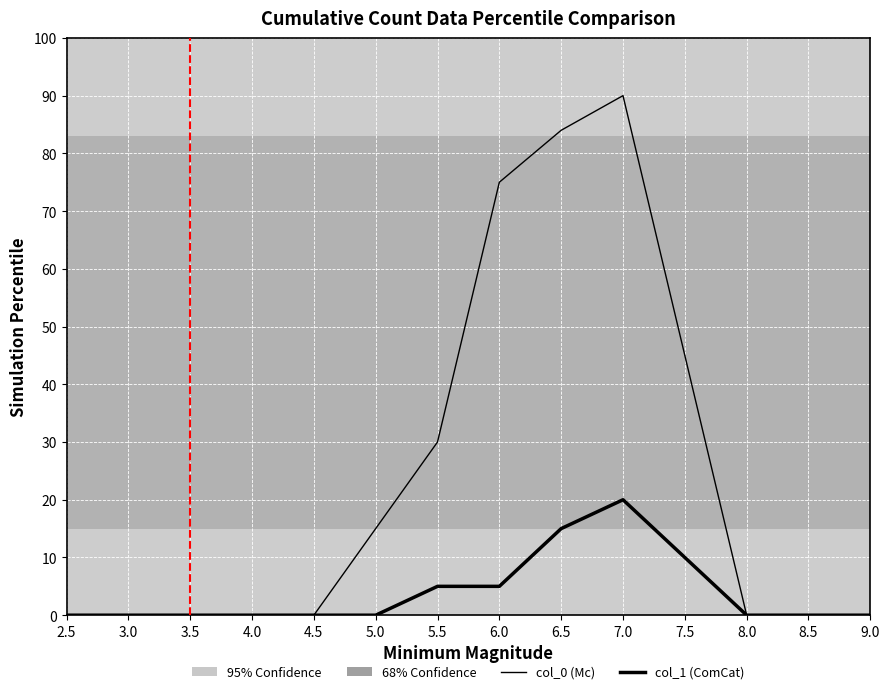

Is this an area chart (filled region under the line)?

No